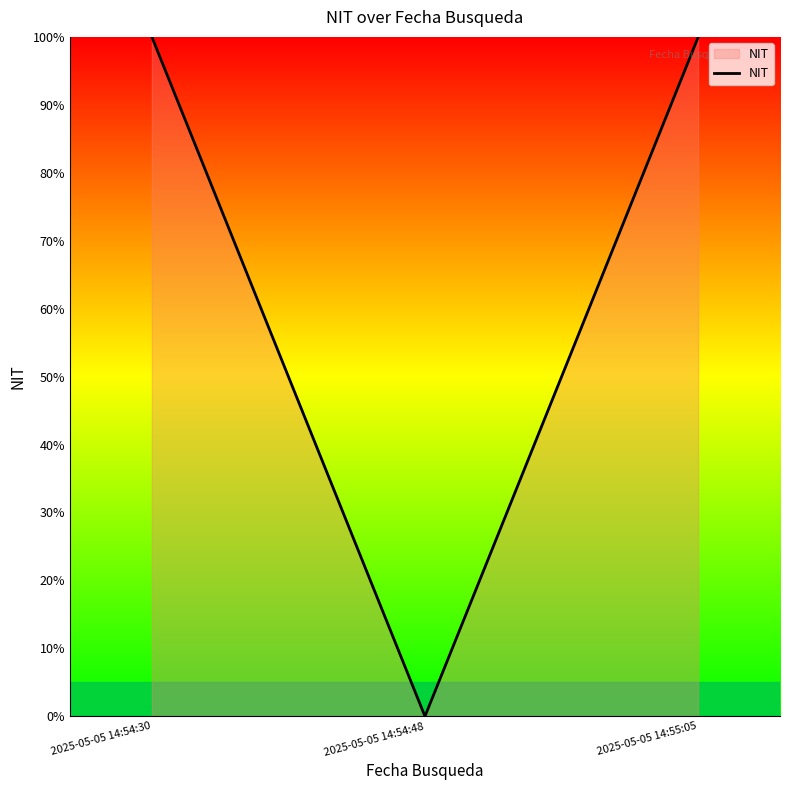

How many categories are shown in the chart?

3